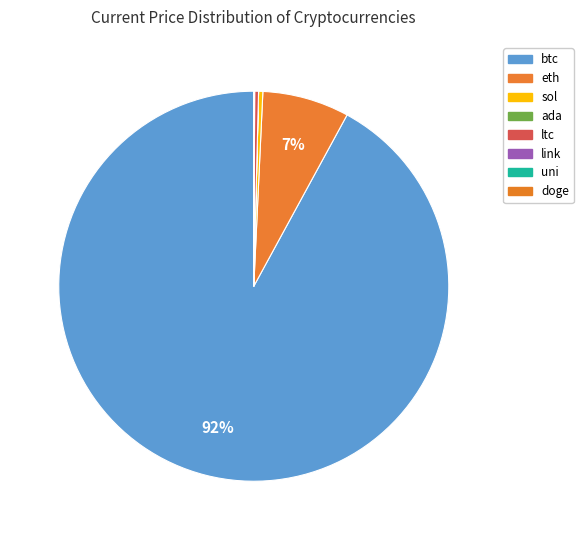

Count the number of slices in the pie.

8